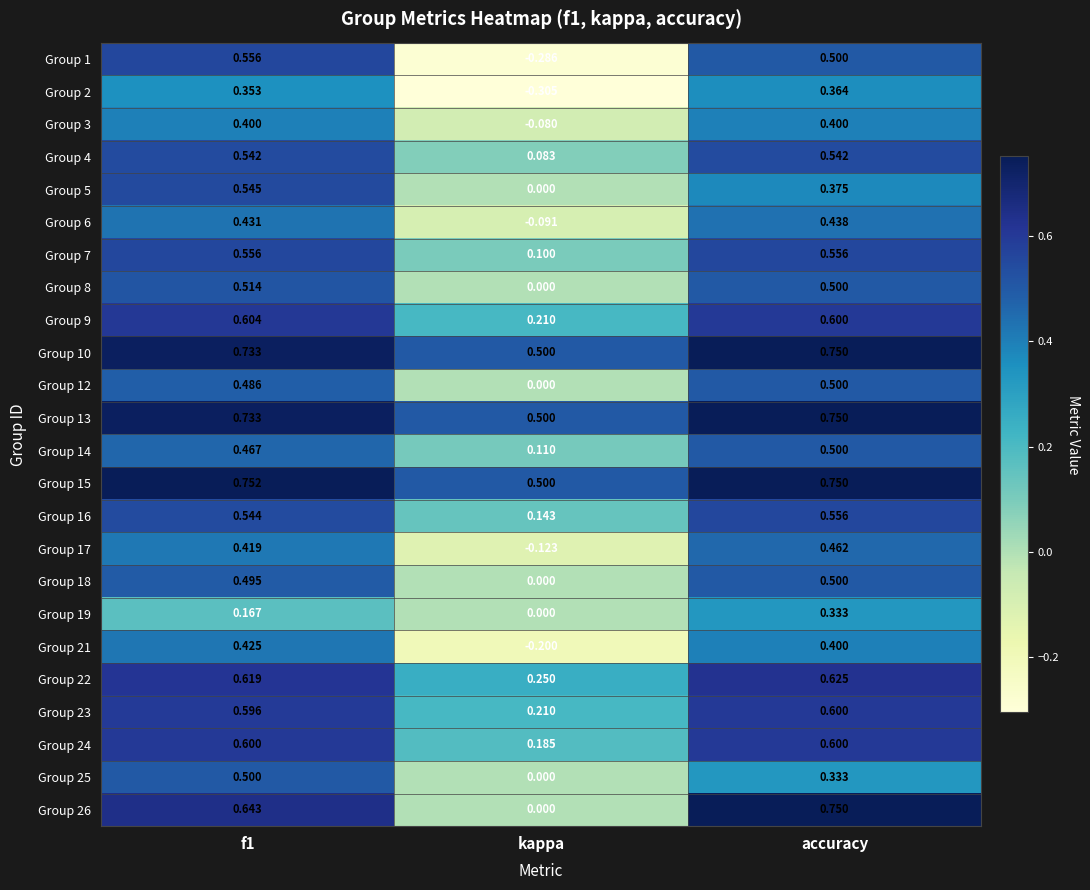

Where is Group 15 nearest to the value 0?

kappa